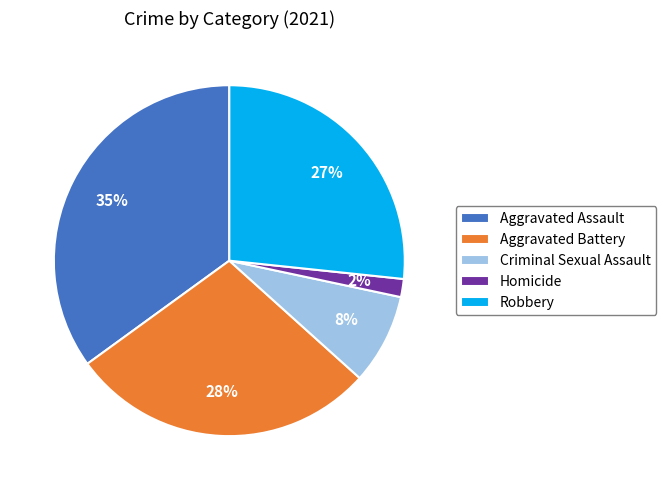

Is the sum of Homicide and Aggravated Assault greater than half?

No